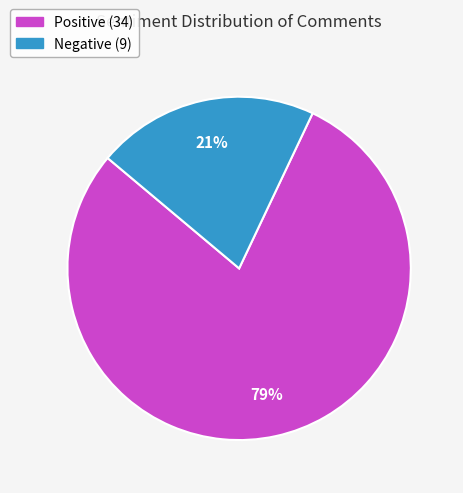

How many slices are in this pie chart?

2